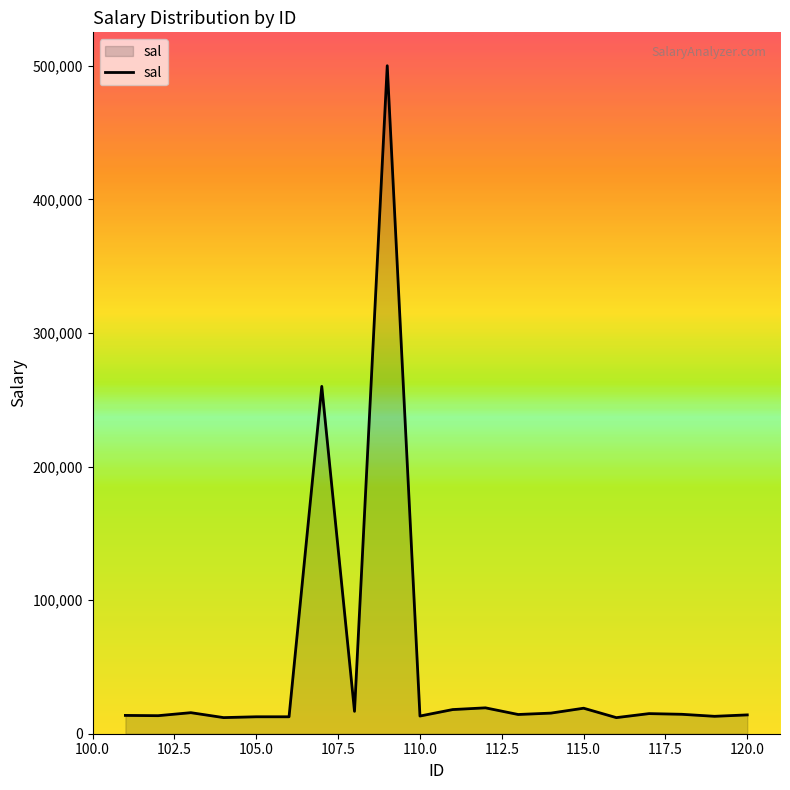

What is the greatest value displayed?

500000